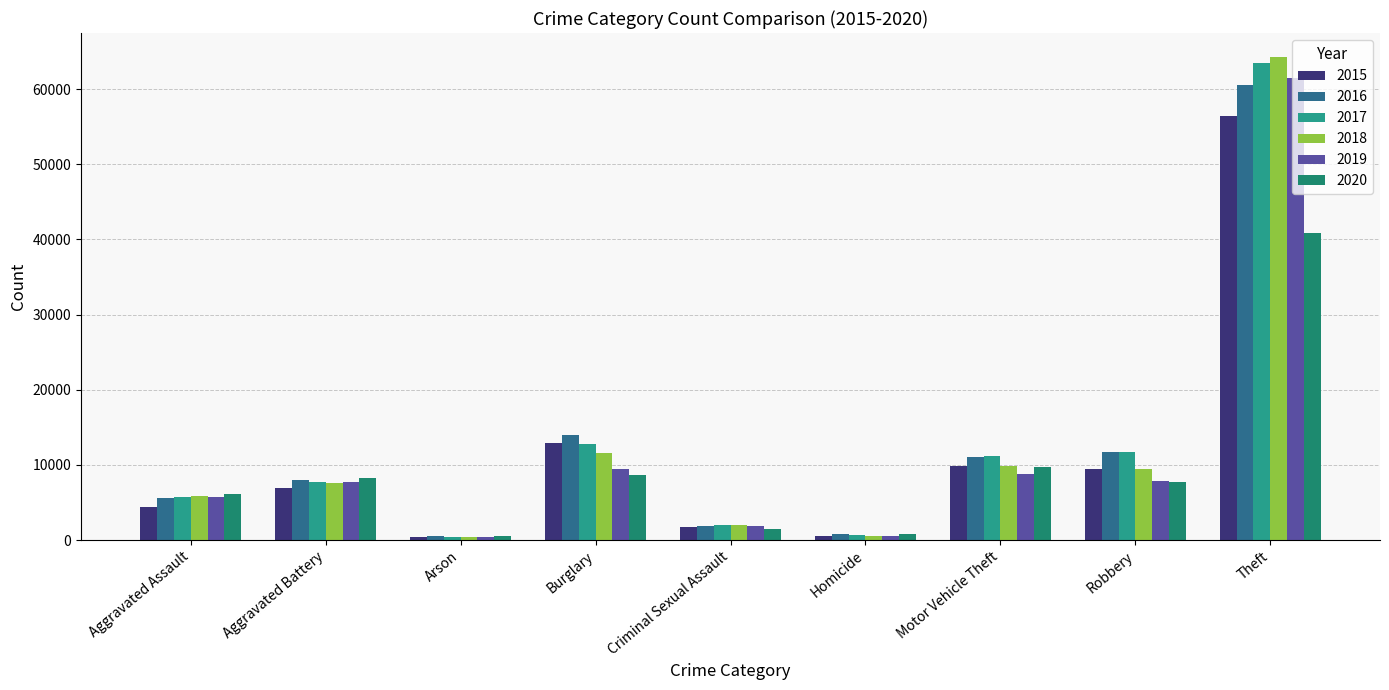

Which series has the largest total across all categories?

2017